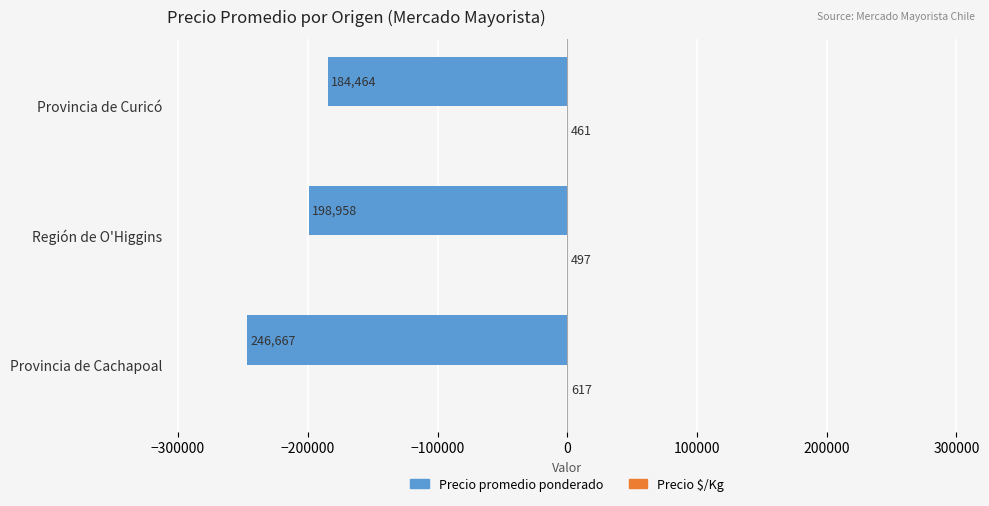

At which category does the chart reach its peak across all series?

Provincia de Cachapoal